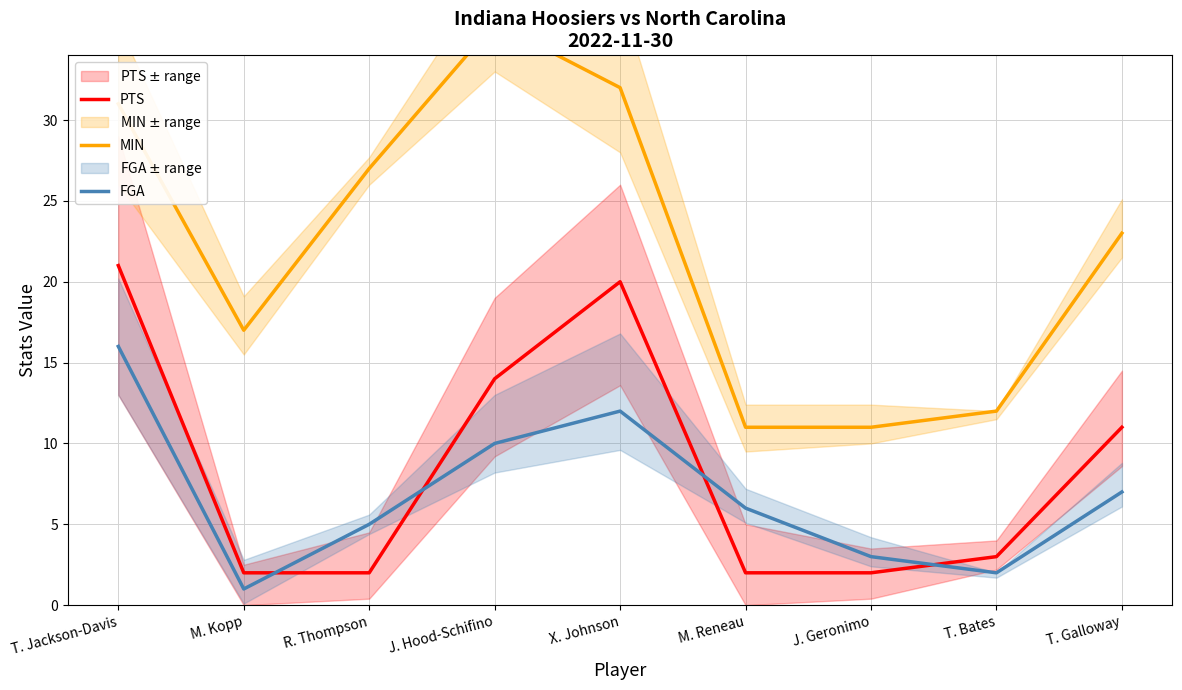

Where is MIN nearest to the value 23?

T. Galloway